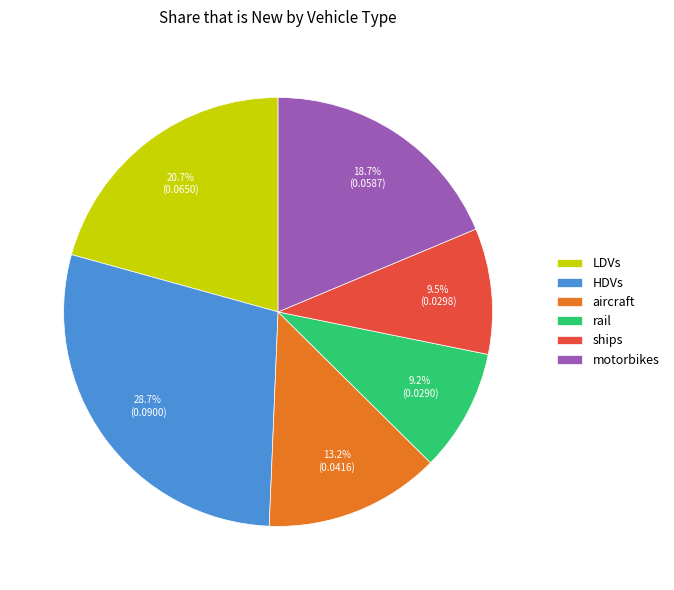

Does any single category account for the majority?

No